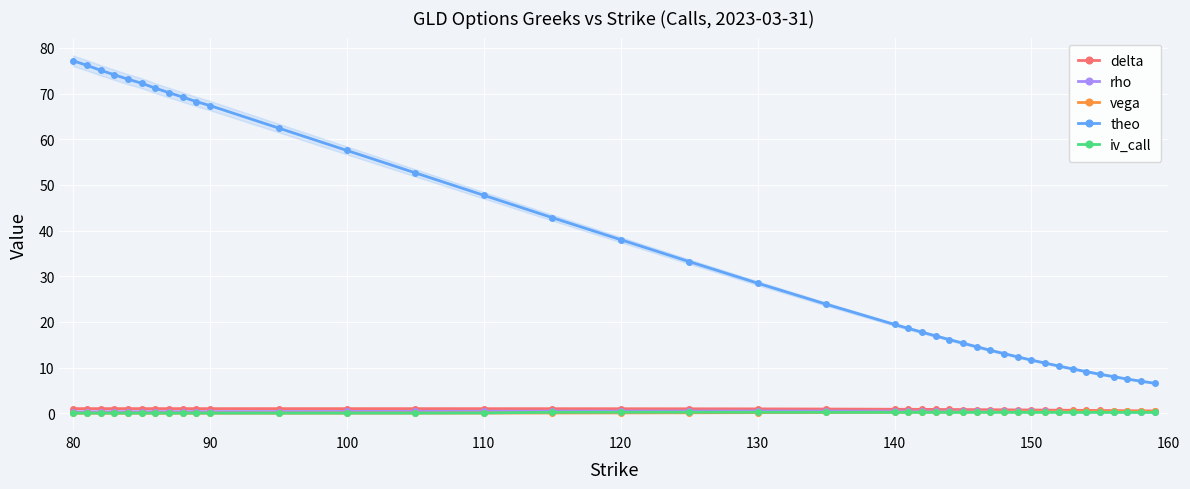

How many series are shown in this chart?

5